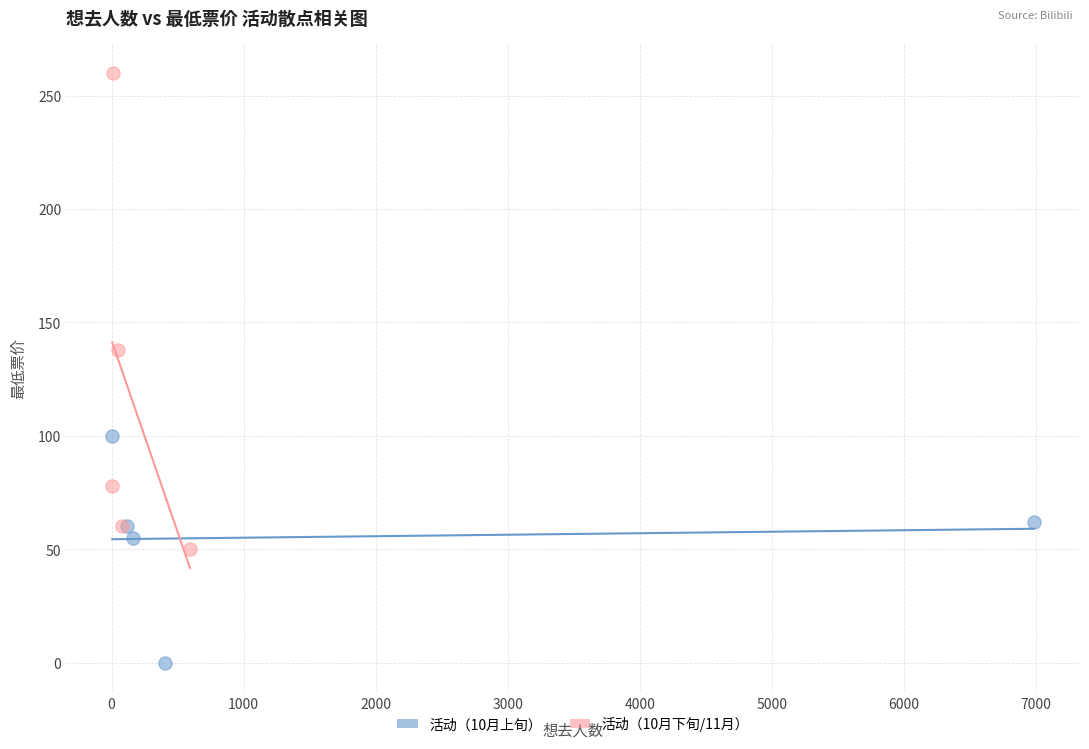

What are all the series names shown in the legend?

活动（10月上旬）, 活动（10月下旬/11月）